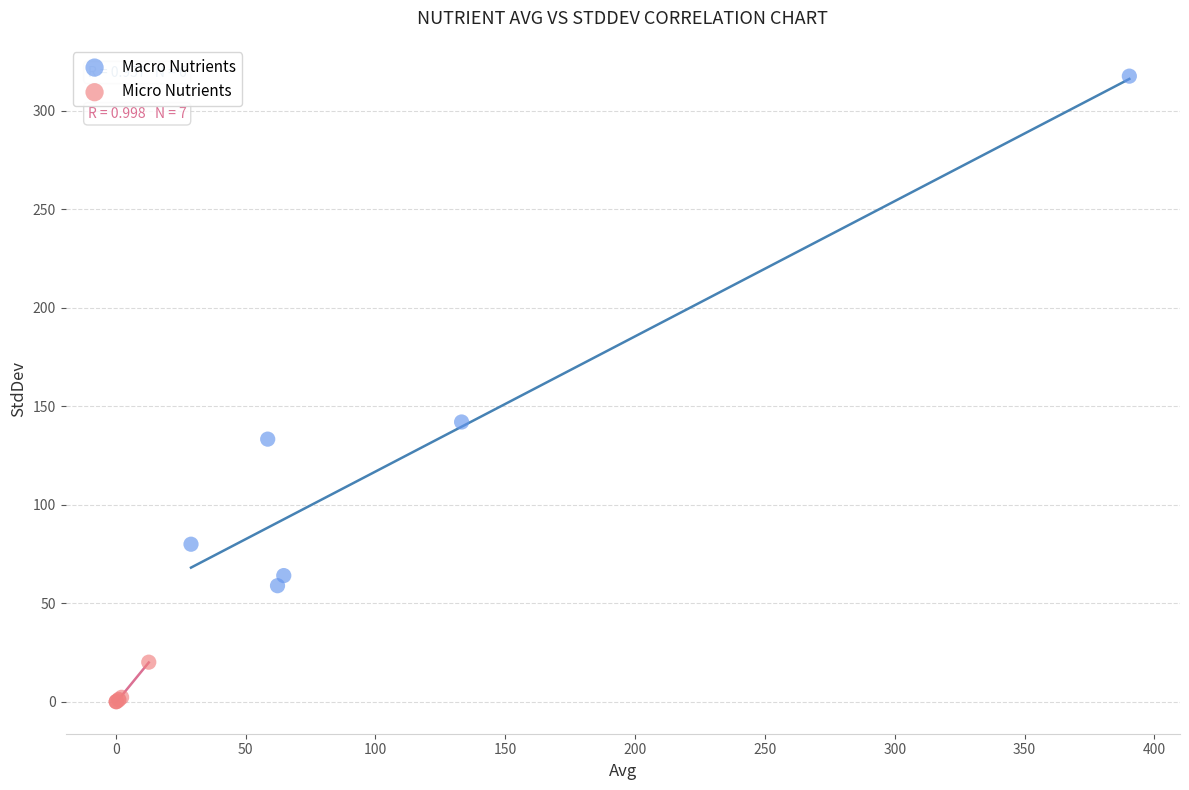

Which series reaches the maximum Y coordinate?

Macro Nutrients